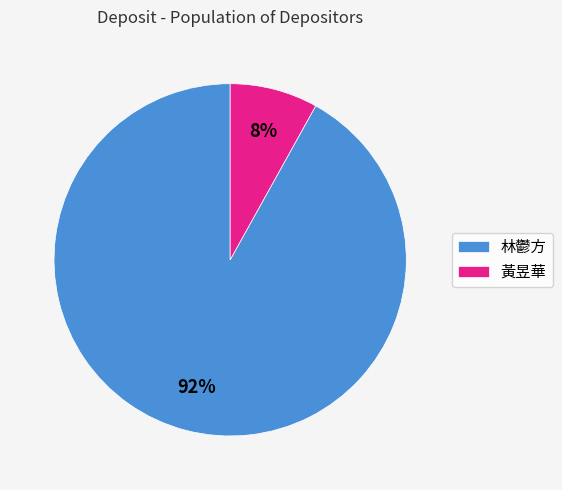

To the nearest percent, what is the difference between the largest and smallest slice percentages?

84%